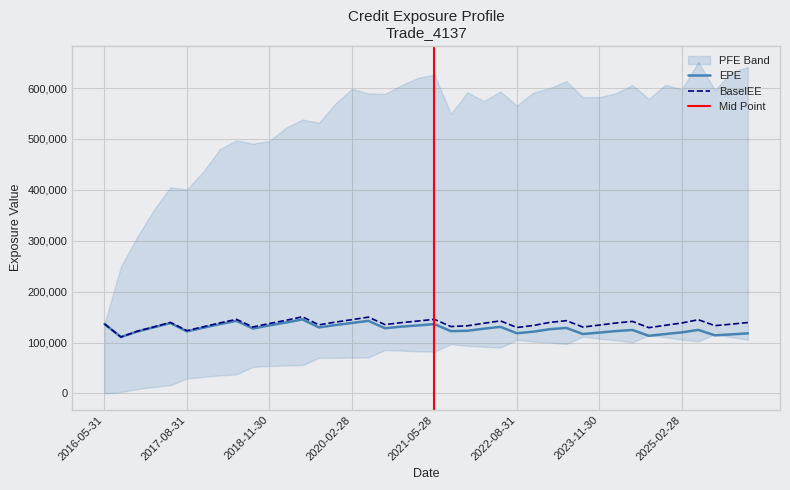

True or false: BaselEE and EPE cross at least once.

False